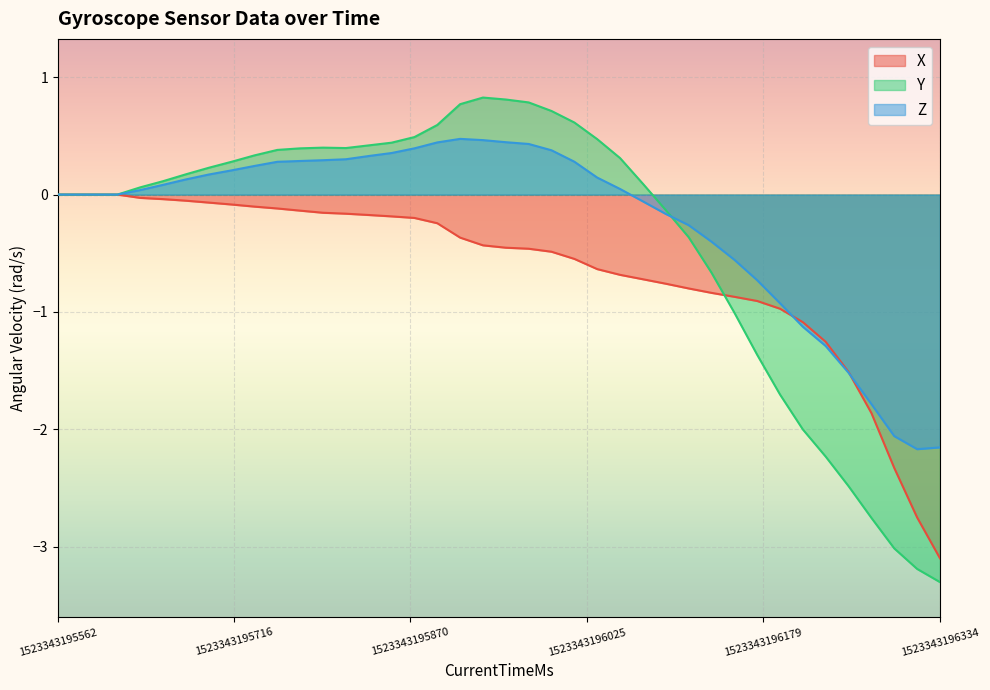

Which series has the largest total across all categories?

Z